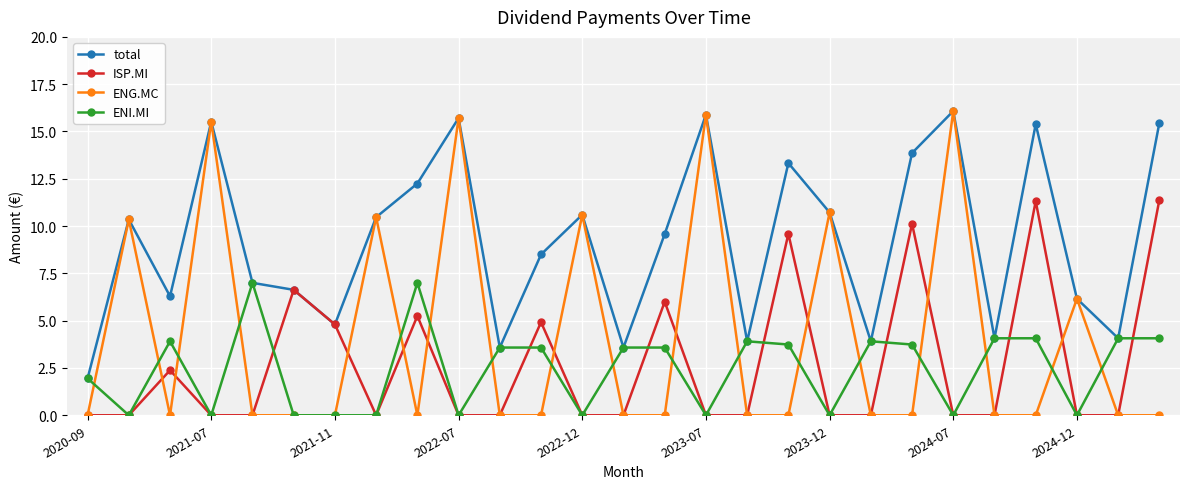

What is the maximum value shown in the chart?

16.1